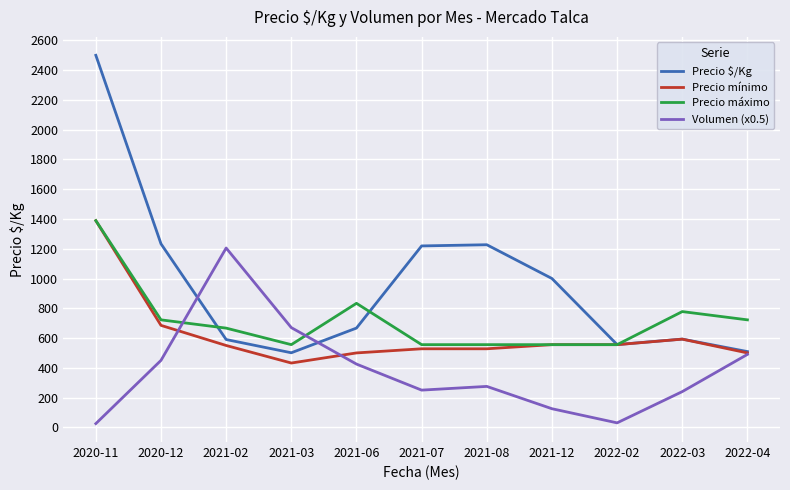

The value of Precio $/Kg at 2021-12 is 1000.0. True or false?

True